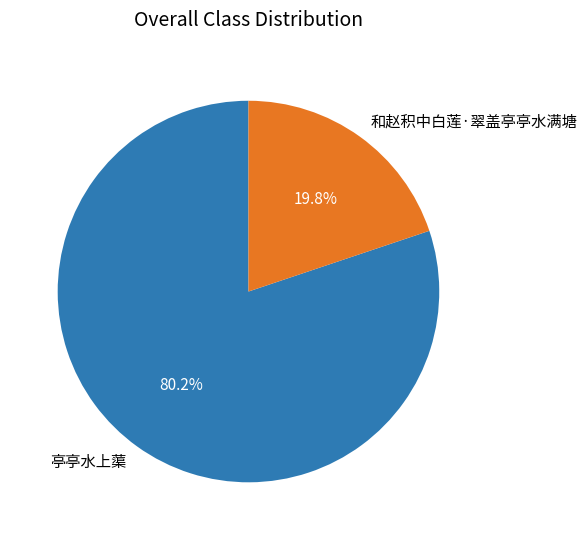

Between 和赵积中白莲·翠盖亭亭水满塘 and 亭亭水上蕖, which is larger?

亭亭水上蕖